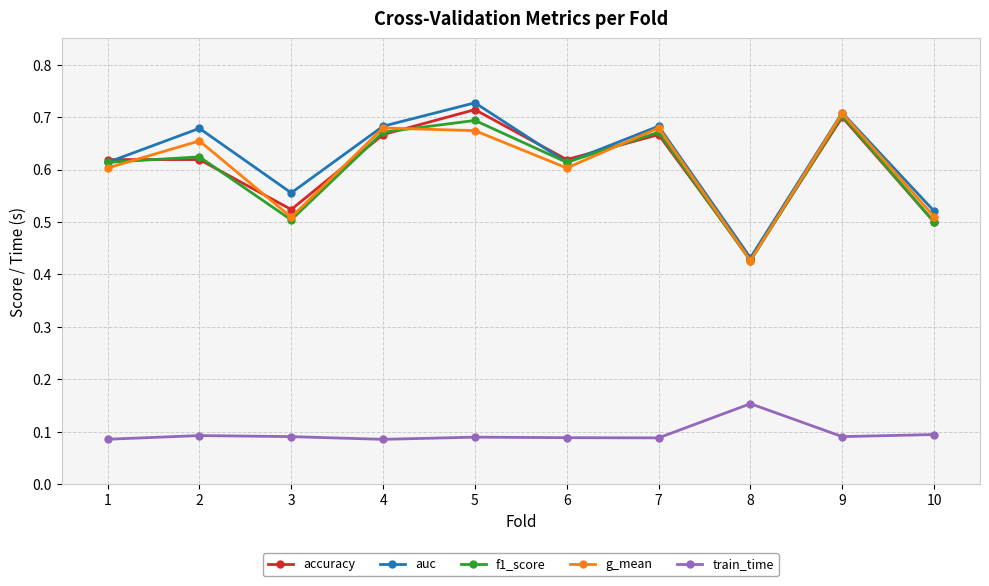

At which label is auc closest to 0?

8